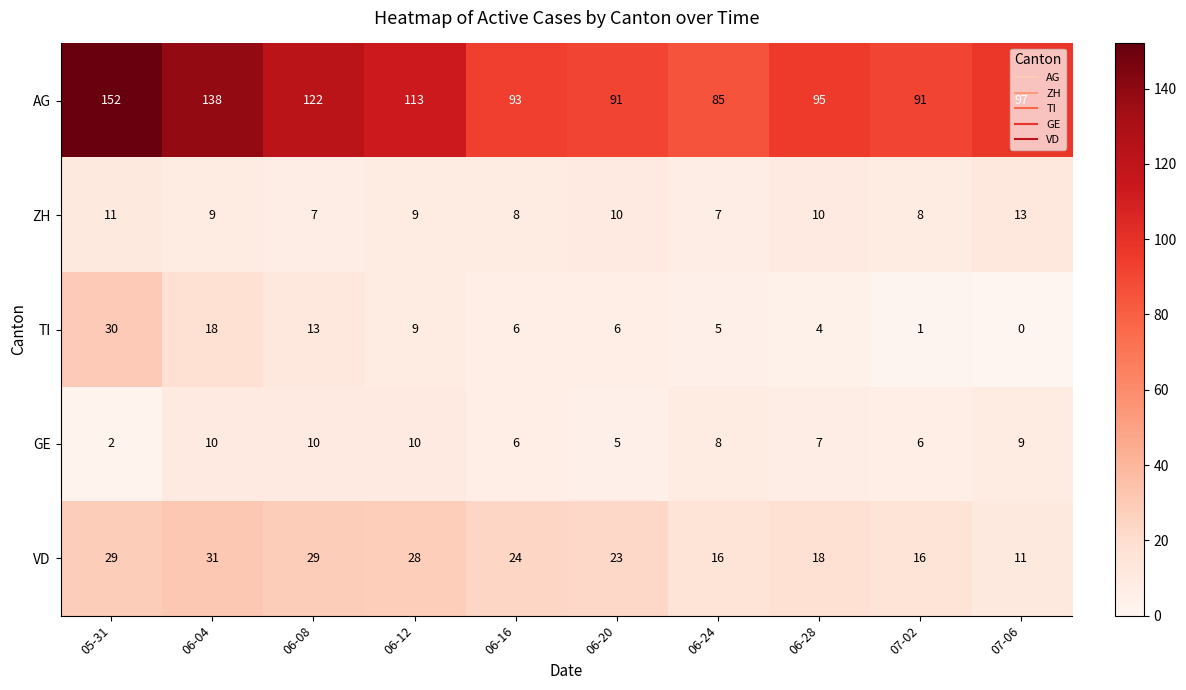

True or false: VD has a value of 6 at 07-06.

False